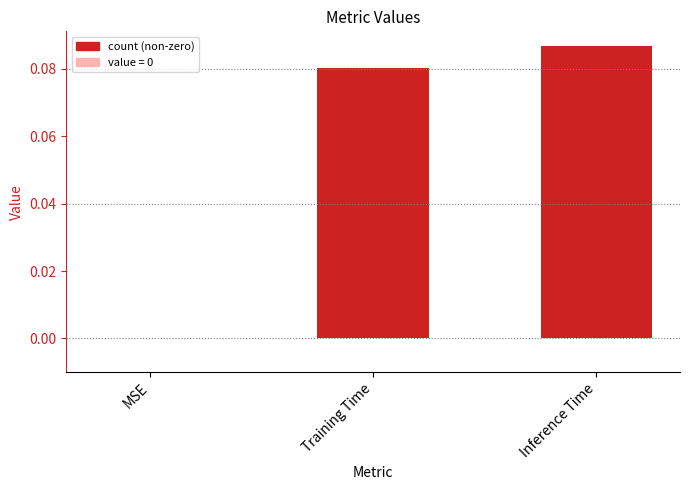

Are the bars grouped side by side (vs. stacked)?

No